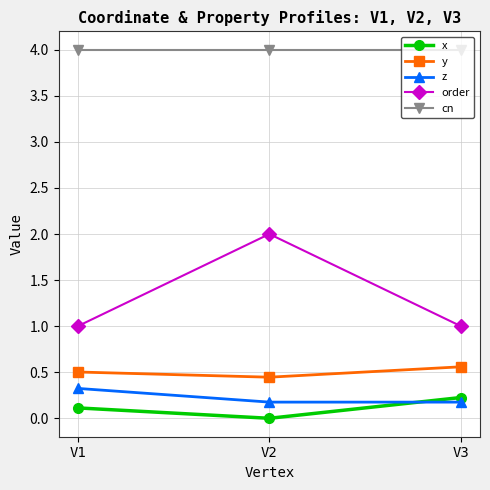

List the labels in order of x value, smallest first.

V2, V1, V3